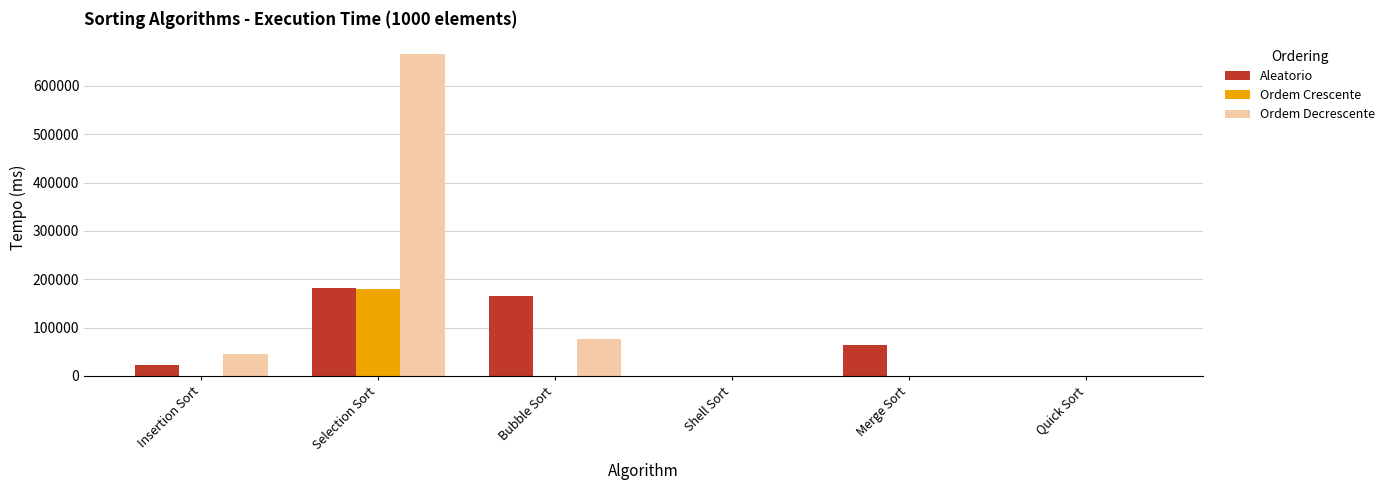

True or false: Ordem Crescente has a value of 17.0 at Quick Sort.

True